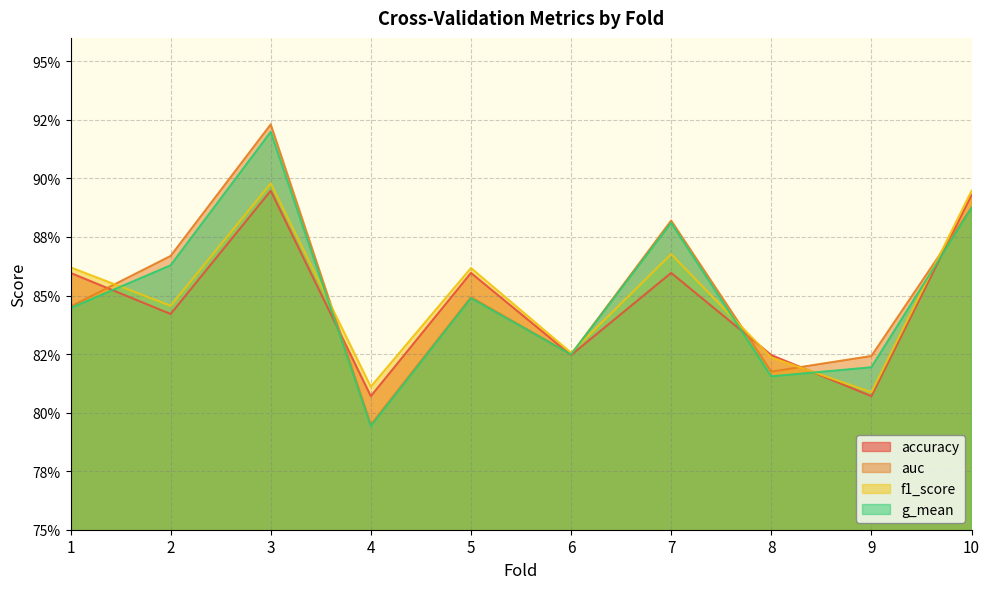

How many series are shown in this chart?

4